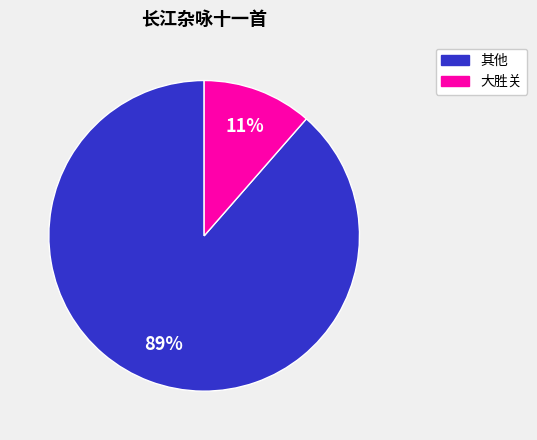

Is there a majority slice in this chart?

Yes